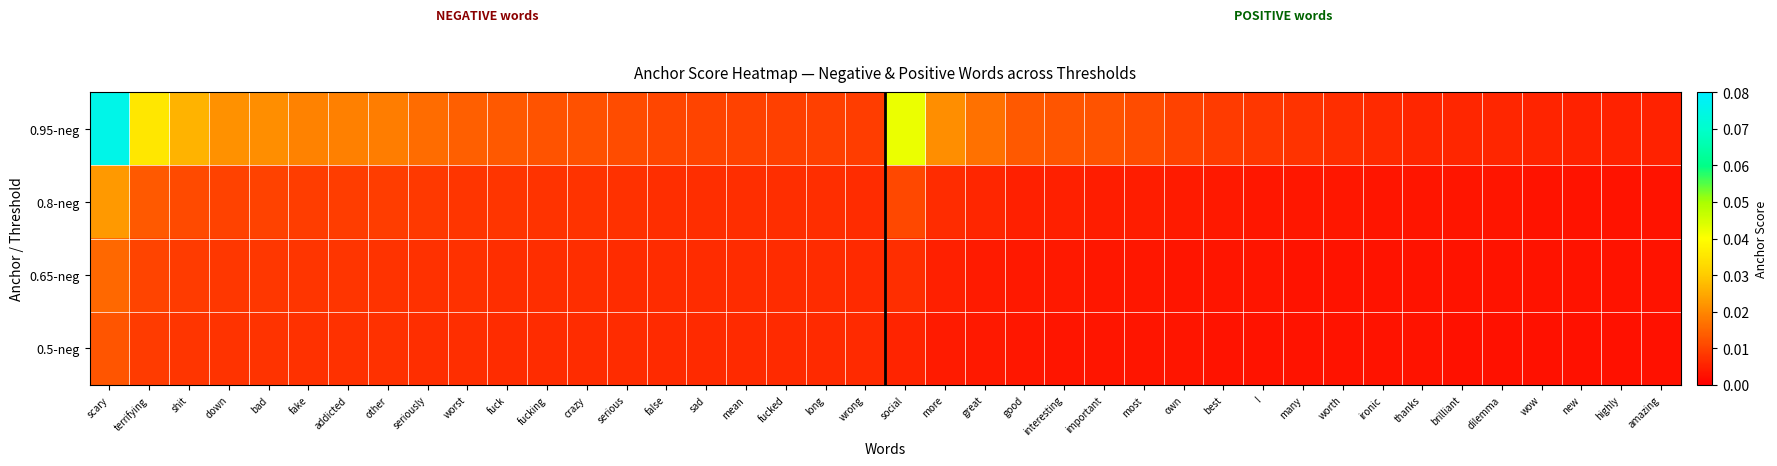

Reading right to left, list all the values displayed in this chart.

0.95-neg: amazing=0.0	highly=0.0	new=0.0	wow=0.0	dilemma=0.0	brilliant=0.0	thanks=0.0	ironic=0.0	worth=0.0	many=0.0	!=0.0	best=0.0	own=0.0	most=0.0	important=0.0	interesting=0.0	good=0.0	great=0.0	more=0.0	social=0.0	wrong=0.0	long=0.0	fucked=0.0	mean=0.0	sad=0.0	false=0.0	serious=0.0	crazy=0.0	fucking=0.0	fuck=0.0	worst=0.0	seriously=0.0	other=0.0	addicted=0.0	fake=0.0	bad=0.0	down=0.0	shit=0.0	terrifying=0.0	scary=0.1
0.8-neg: amazing=0.0	highly=0.0	new=0.0	wow=0.0	dilemma=0.0	brilliant=0.0	thanks=0.0	ironic=0.0	worth=0.0	many=0.0	!=0.0	best=0.0	own=0.0	most=0.0	important=0.0	interesting=0.0	good=0.0	great=0.0	more=0.0	social=0.0	wrong=0.0	long=0.0	fucked=0.0	mean=0.0	sad=0.0	false=0.0	serious=0.0	crazy=0.0	fucking=0.0	fuck=0.0	worst=0.0	seriously=0.0	other=0.0	addicted=0.0	fake=0.0	bad=0.0	down=0.0	shit=0.0	terrifying=0.0	scary=0.0
0.65-neg: amazing=0.0	highly=0.0	new=0.0	wow=0.0	dilemma=0.0	brilliant=0.0	thanks=0.0	ironic=0.0	worth=0.0	many=0.0	!=0.0	best=0.0	own=0.0	most=0.0	important=0.0	interesting=0.0	good=0.0	great=0.0	more=0.0	social=0.0	wrong=0.0	long=0.0	fucked=0.0	mean=0.0	sad=0.0	false=0.0	serious=0.0	crazy=0.0	fucking=0.0	fuck=0.0	worst=0.0	seriously=0.0	other=0.0	addicted=0.0	fake=0.0	bad=0.0	down=0.0	shit=0.0	terrifying=0.0	scary=0.0
0.5-neg: amazing=0.0	highly=0.0	new=0.0	wow=0.0	dilemma=0.0	brilliant=0.0	thanks=0.0	ironic=0.0	worth=0.0	many=0.0	!=0.0	best=0.0	own=0.0	most=0.0	important=0.0	interesting=0.0	good=0.0	great=0.0	more=0.0	social=0.0	wrong=0.0	long=0.0	fucked=0.0	mean=0.0	sad=0.0	false=0.0	serious=0.0	crazy=0.0	fucking=0.0	fuck=0.0	worst=0.0	seriously=0.0	other=0.0	addicted=0.0	fake=0.0	bad=0.0	down=0.0	shit=0.0	terrifying=0.0	scary=0.0